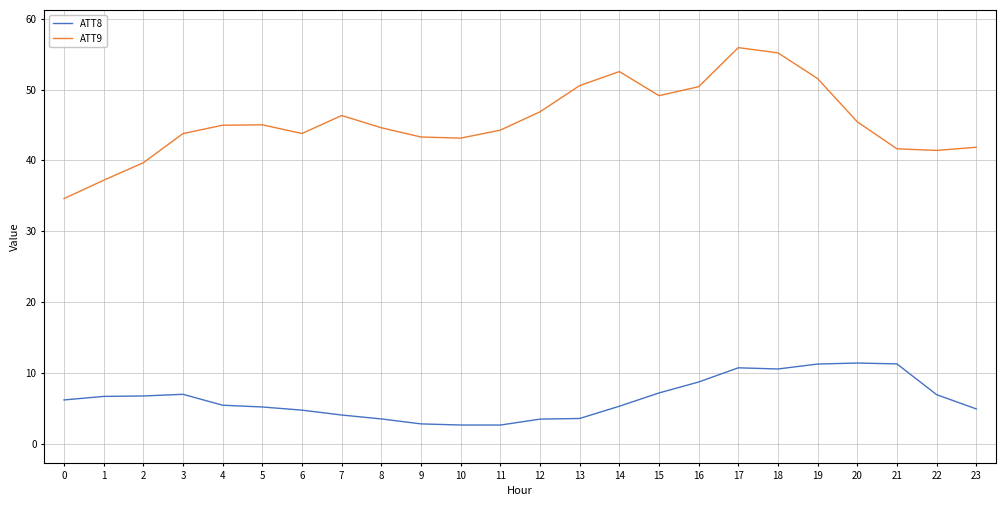

What is the difference between the maximum and minimum values in the ATT9 series?

21.3